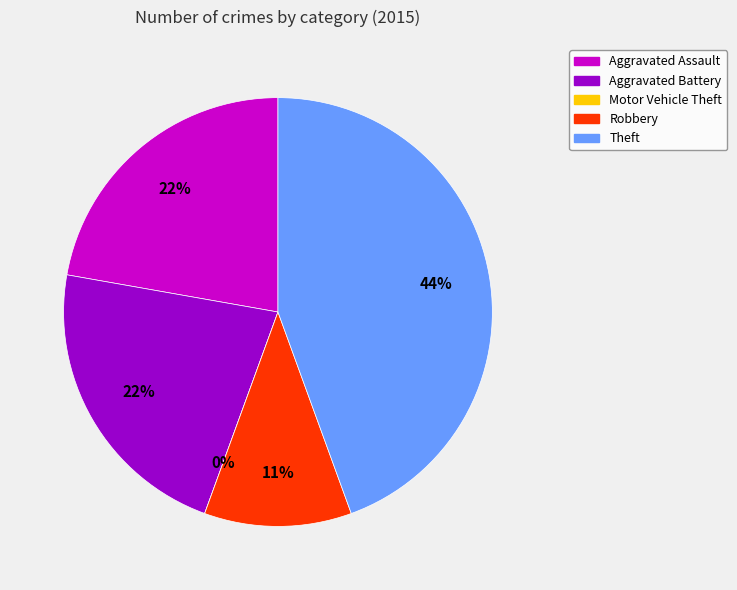

To the nearest percent, what is the difference between the largest and smallest slice percentages?

44%